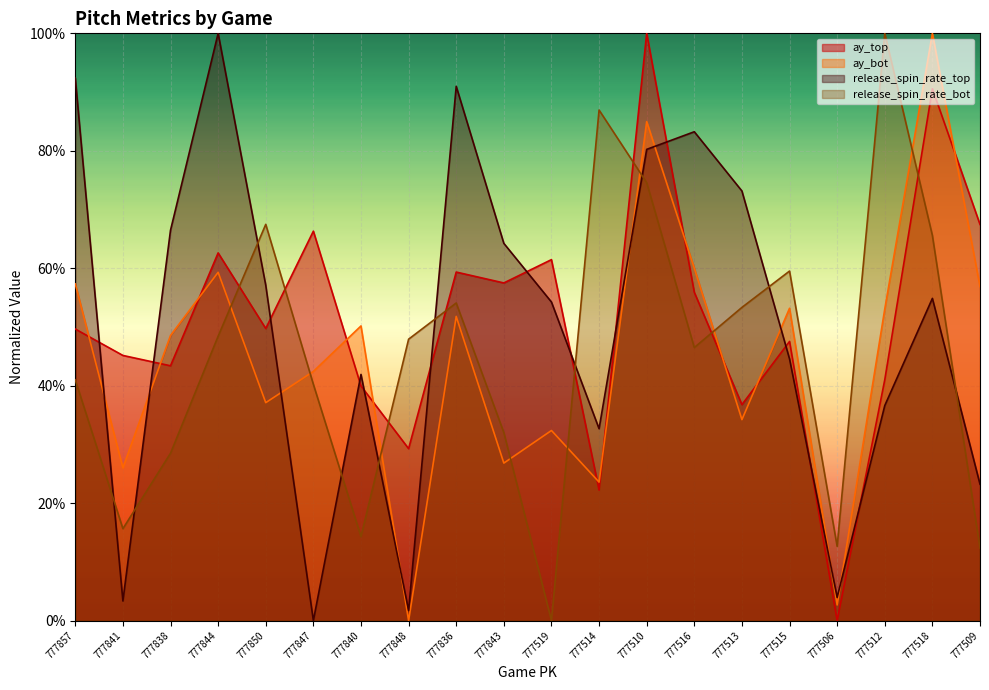

Reading right to left, transcribe all the data shown in this chart.

ay_top: 777509=0.7	777518=0.9	777512=0.4	777506=0.0	777515=0.5	777513=0.4	777516=0.6	777510=1.0	777514=0.2	777519=0.6	777843=0.6	777836=0.6	777848=0.3	777840=0.4	777847=0.7	777850=0.5	777844=0.6	777838=0.4	777841=0.5	777857=0.5
ay_bot: 777509=0.6	777518=1.0	777512=0.5	777506=0.0	777515=0.5	777513=0.3	777516=0.6	777510=0.8	777514=0.2	777519=0.3	777843=0.3	777836=0.5	777848=0.0	777840=0.5	777847=0.4	777850=0.4	777844=0.6	777838=0.5	777841=0.3	777857=0.6
release_spin_rate_top: 777509=0.2	777518=0.5	777512=0.4	777506=0.0	777515=0.4	777513=0.7	777516=0.8	777510=0.8	777514=0.3	777519=0.5	777843=0.6	777836=0.9	777848=0.0	777840=0.4	777847=0.0	777850=0.6	777844=1.0	777838=0.7	777841=0.0	777857=0.9
release_spin_rate_bot: 777509=0.1	777518=0.7	777512=1.0	777506=0.1	777515=0.6	777513=0.5	777516=0.5	777510=0.7	777514=0.9	777519=0.0	777843=0.3	777836=0.5	777848=0.5	777840=0.1	777847=0.4	777850=0.7	777844=0.5	777838=0.3	777841=0.2	777857=0.4